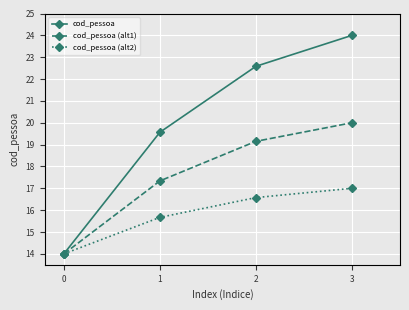

What is the minimum value shown in the chart?

14.0